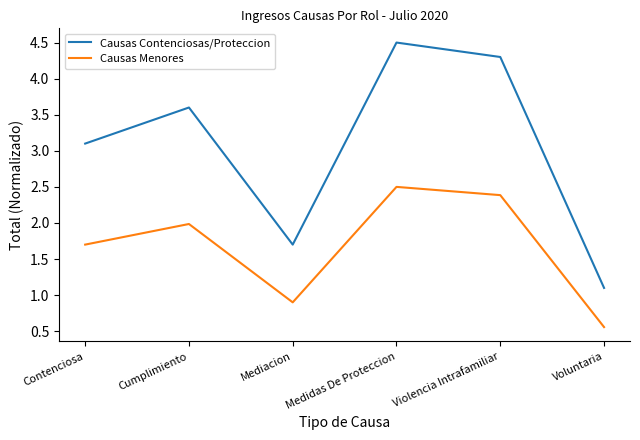

Reading left to right, list all the values displayed in this chart.

Causas Contenciosas/Proteccion: 3.1	3.6	1.7	4.5	4.3	1.1
Causas Menores: 1.7	2.0	0.9	2.5	2.4	0.6